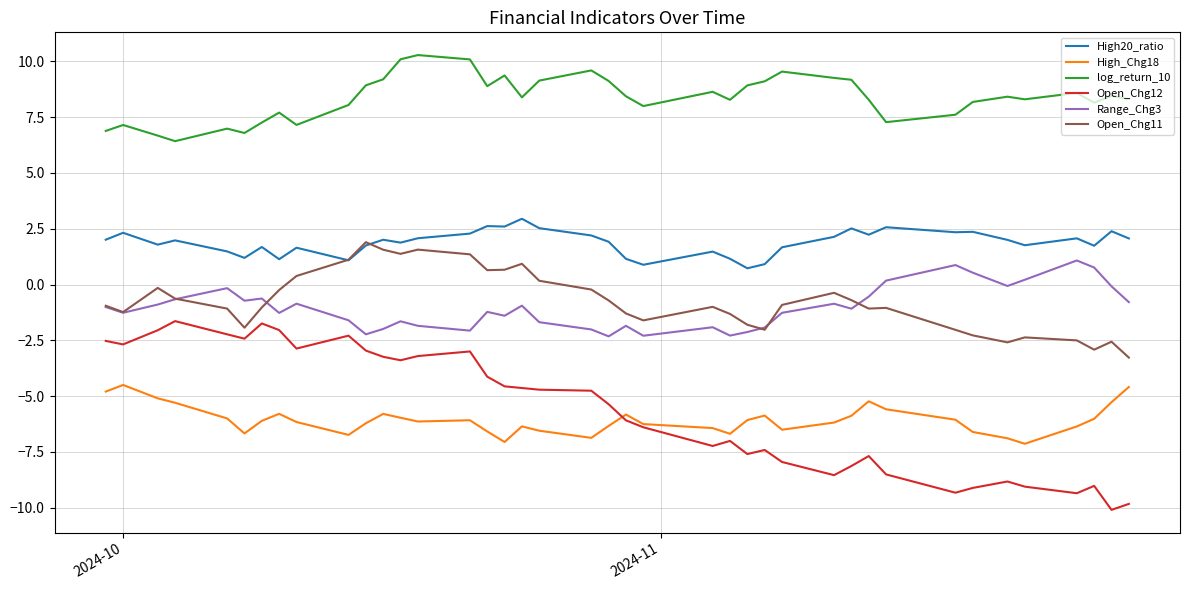

True or false: High_Chg18 and High20_ratio cross at least once.

False